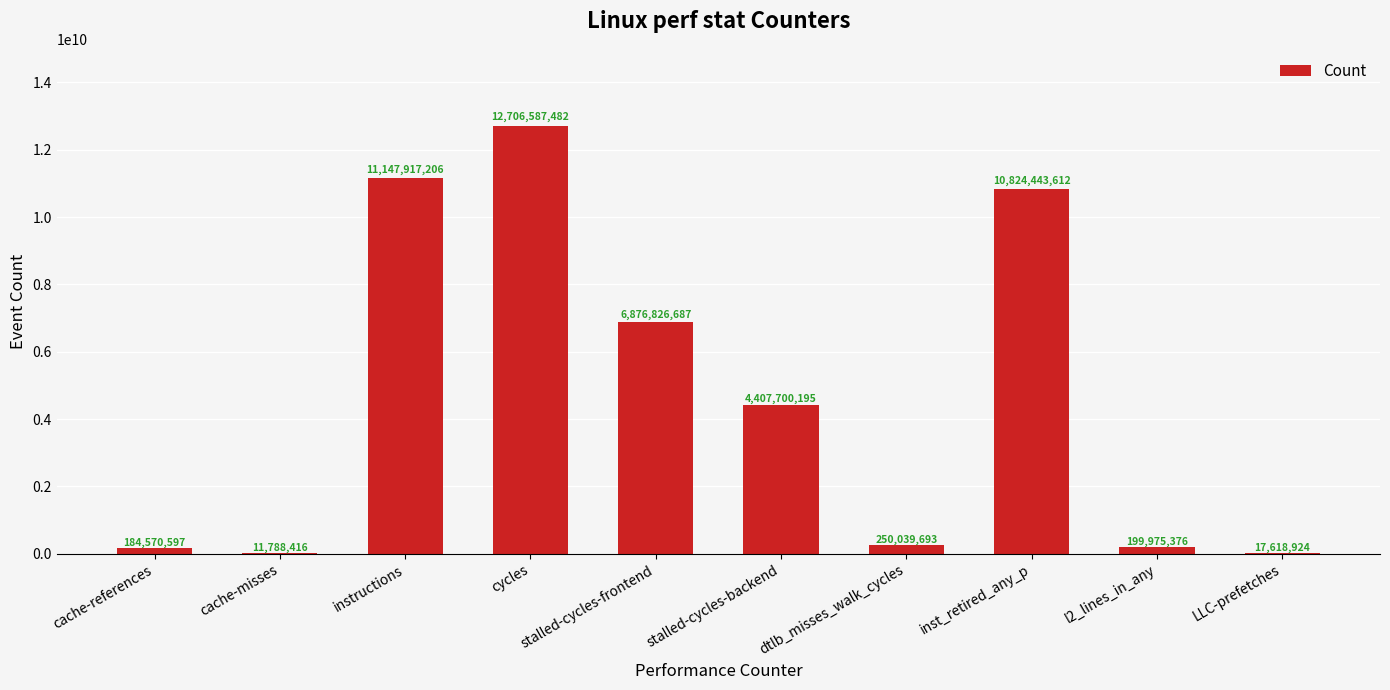

Where does the data first go above 4407700195?

instructions